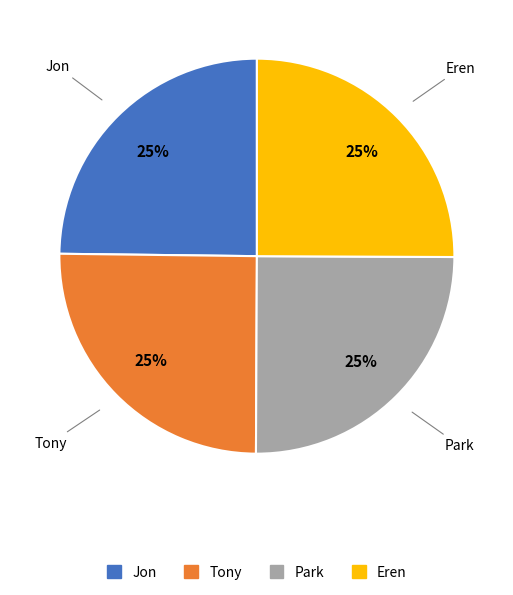

To the nearest percent, what portion does Tony represent?

25%